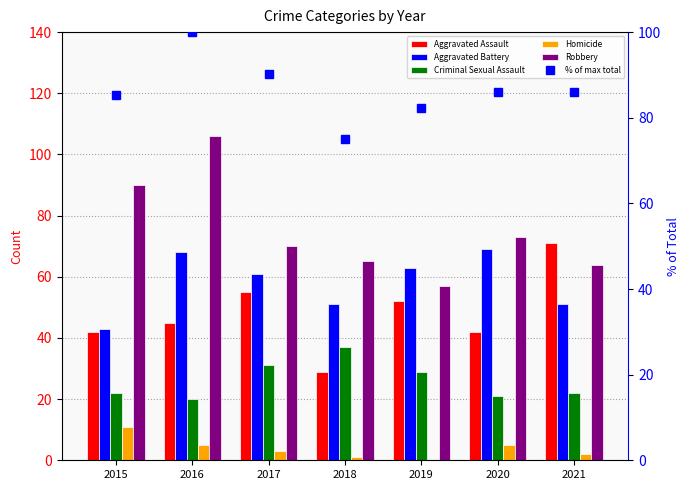

What is the difference between the maximum and minimum values in the Criminal Sexual Assault series?

17.0